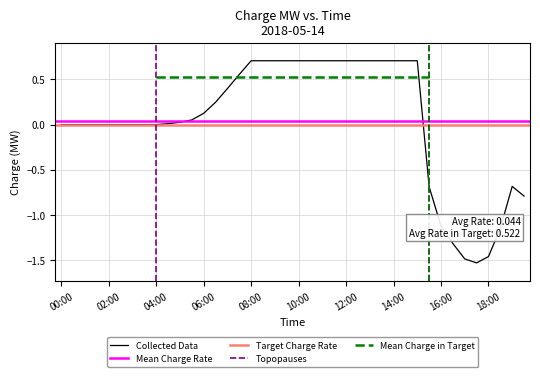

What is the difference between the maximum and minimum values?

2.2